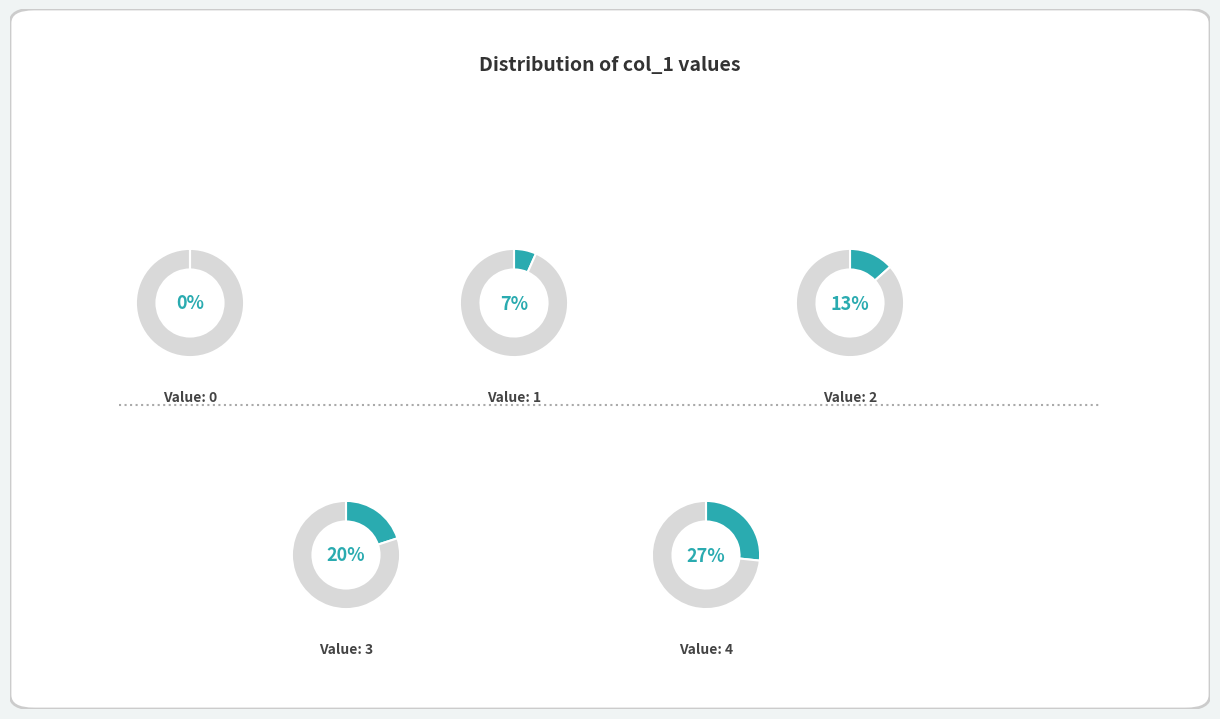

True or false: 15 accounts for 32% of the total.

False